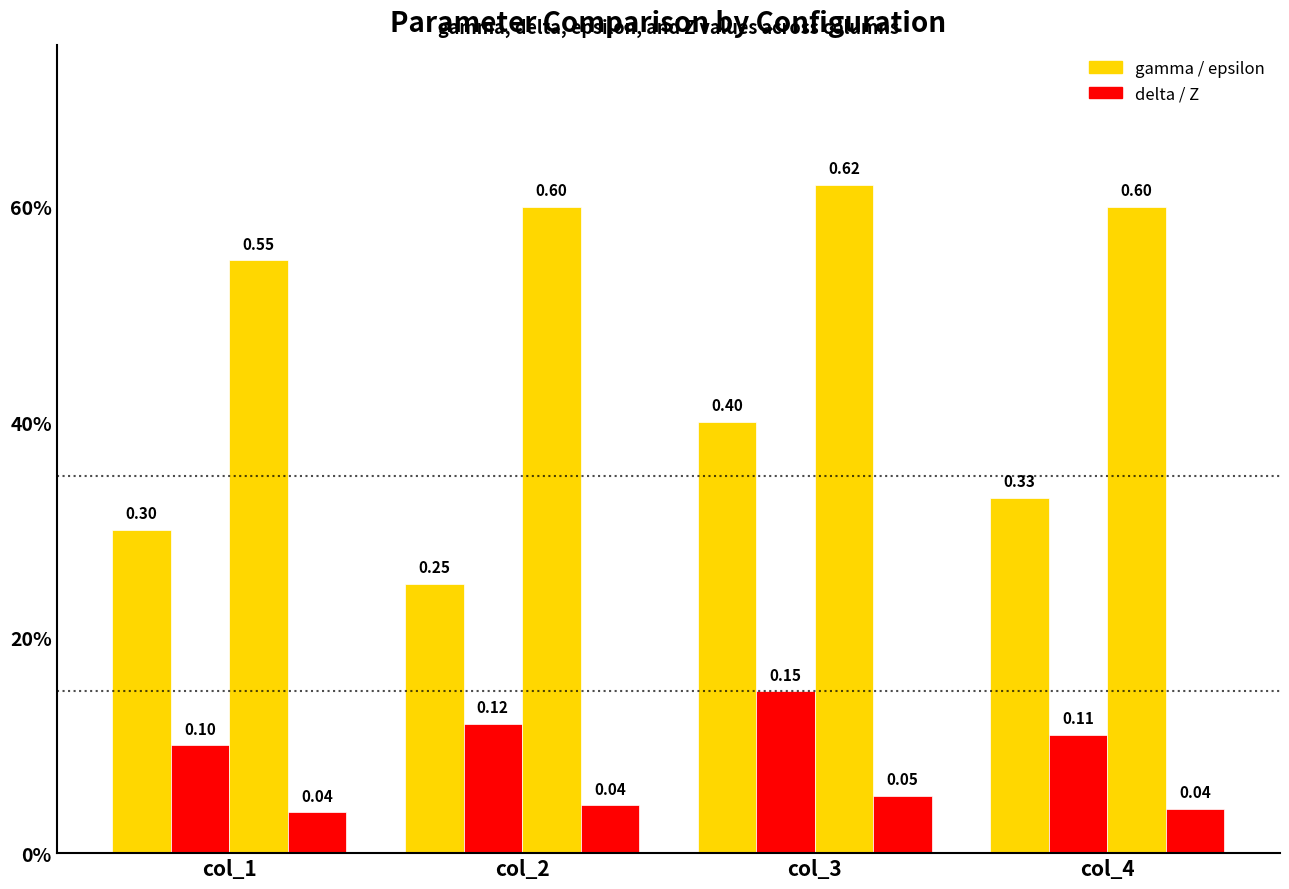

Between col_2 and col_3, which is larger?

col_3